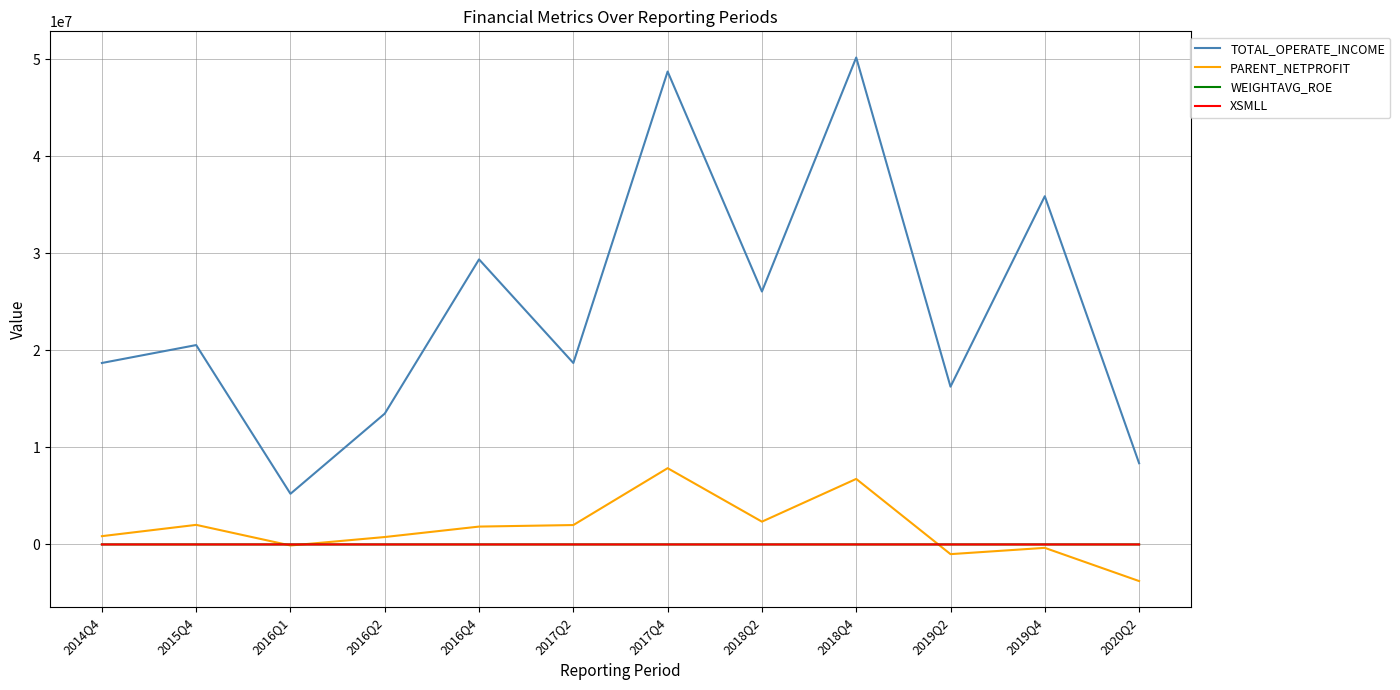

Which series has the largest total across all categories?

TOTAL_OPERATE_INCOME